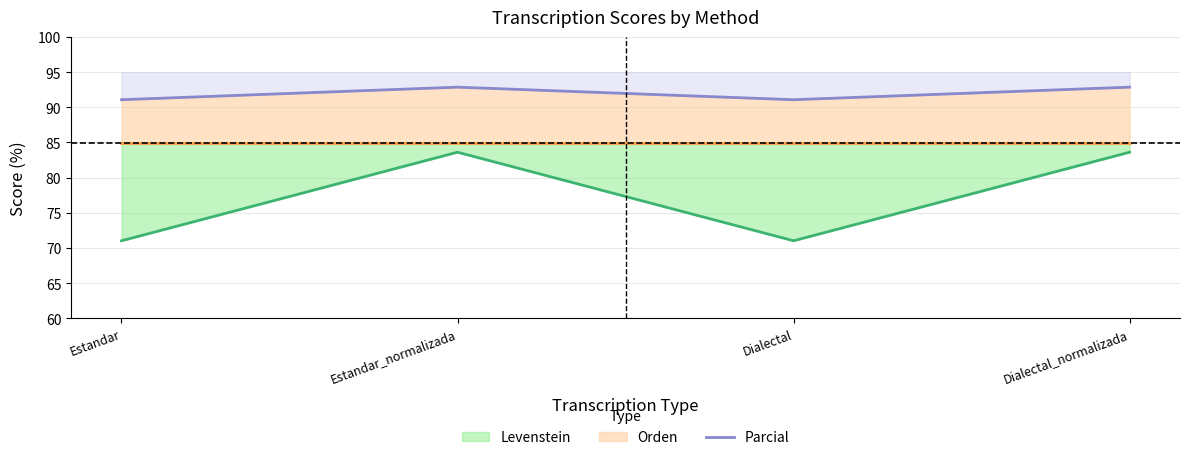

Reading left to right, list all the values displayed in this chart.

91.1	92.9	91.1	92.9